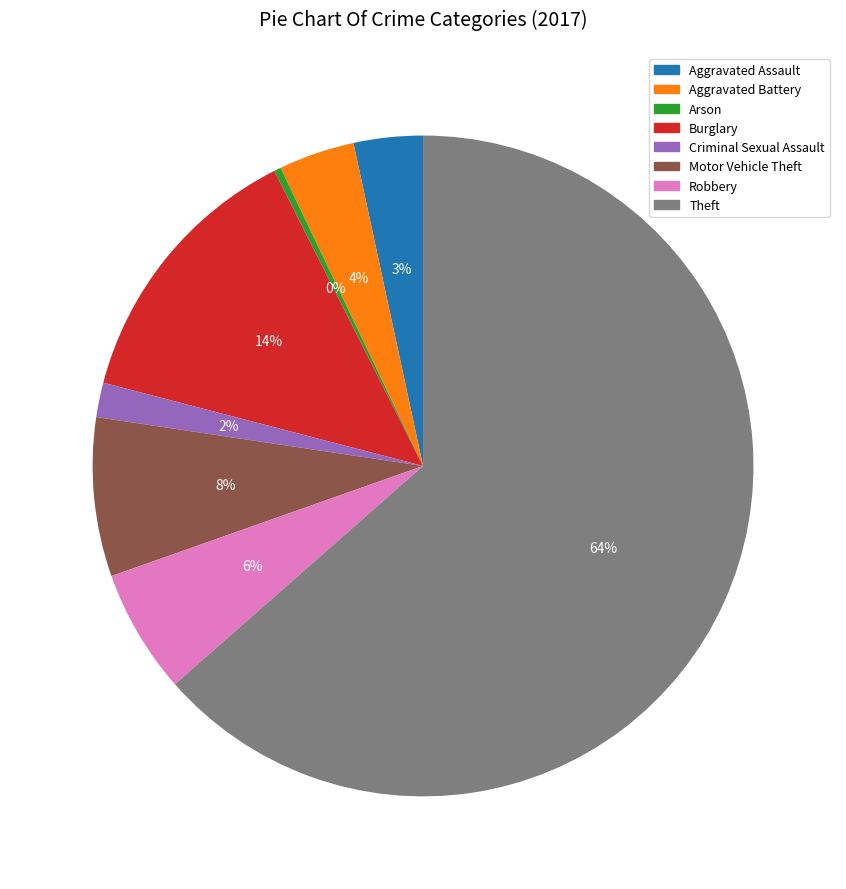

Is it true that Aggravated Assault is 3% of the pie?

True